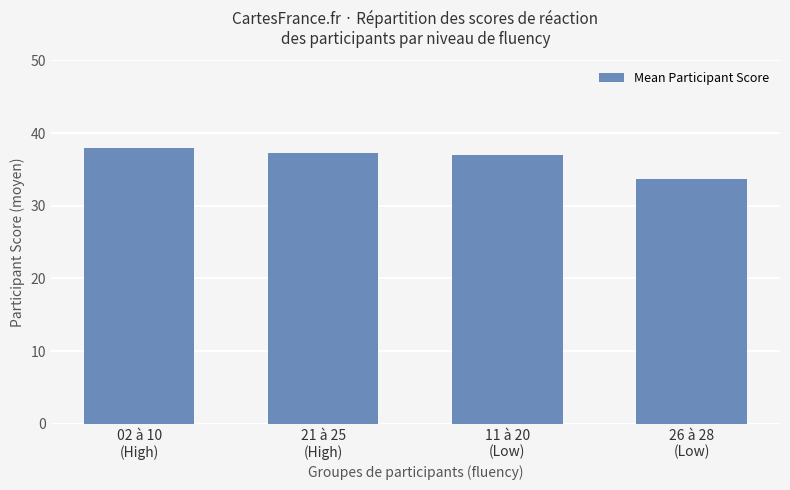

What position from the right is 21 à 25
(High)?

3